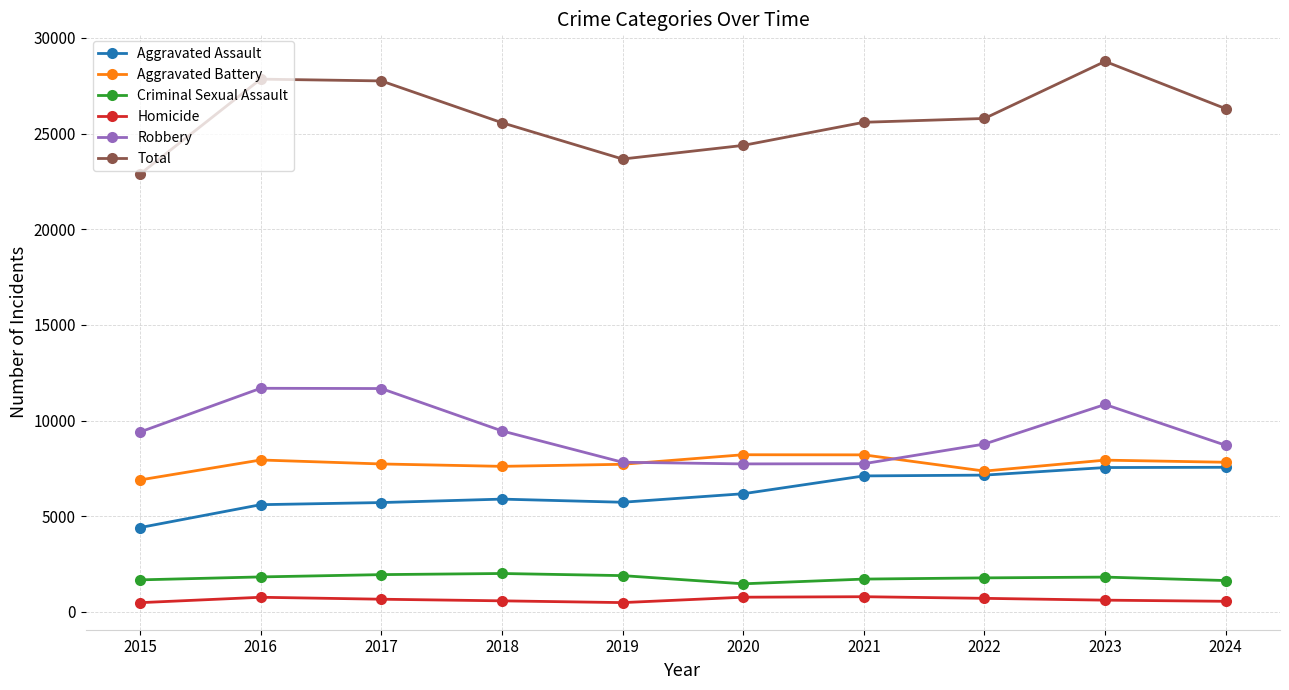

Which category has the highest value across all series?

2023